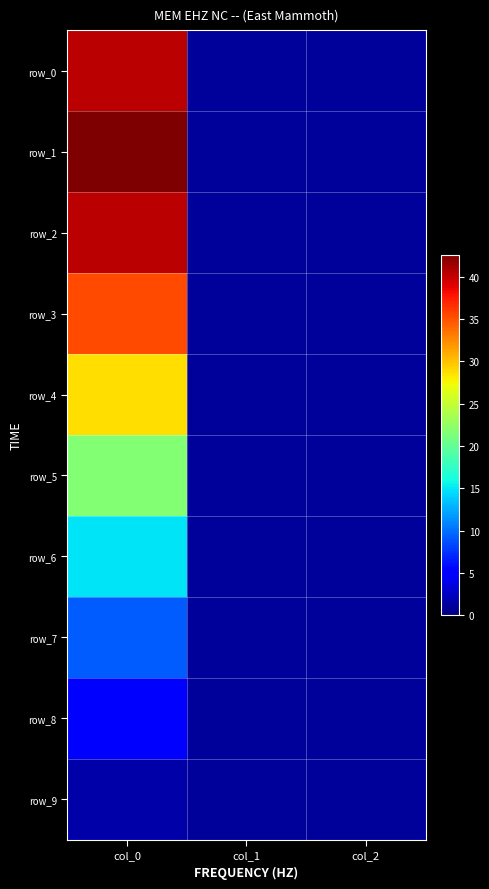

At which label does row_9 reach its peak?

col_0